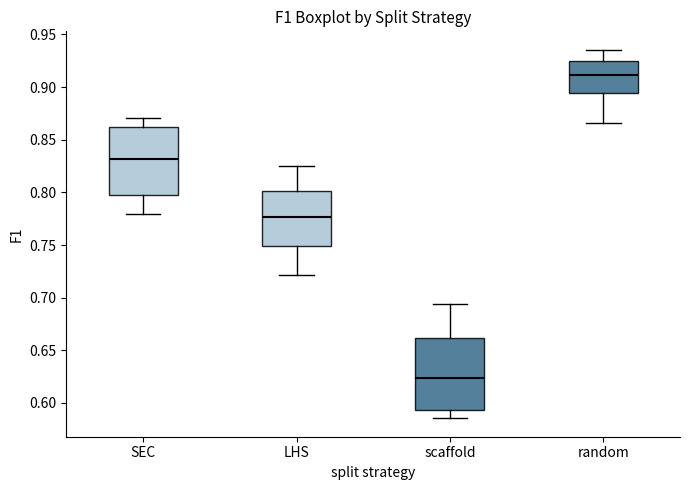

Which box's median line is the lowest?

scaffold